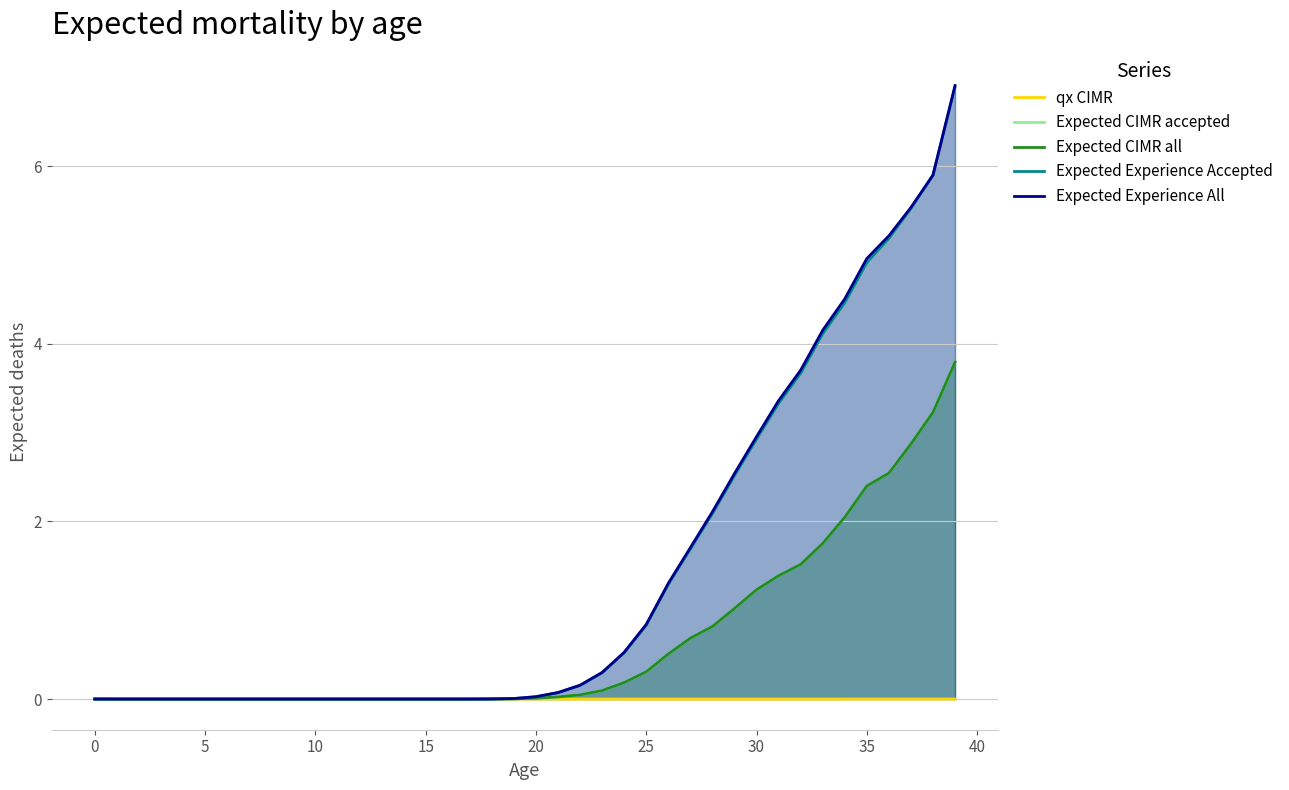

True or false: Expected CIMR accepted and Expected Experience All intersect in this chart.

True